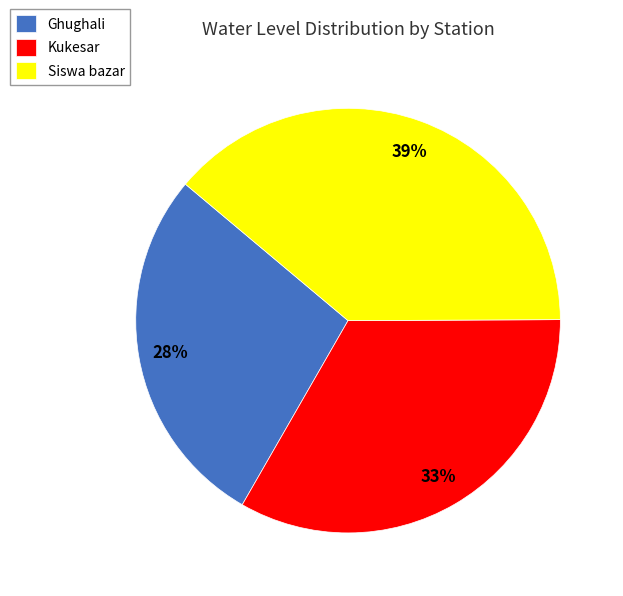

To the nearest percent, what is the combined percentage of Kukesar and Ghughali?

61%